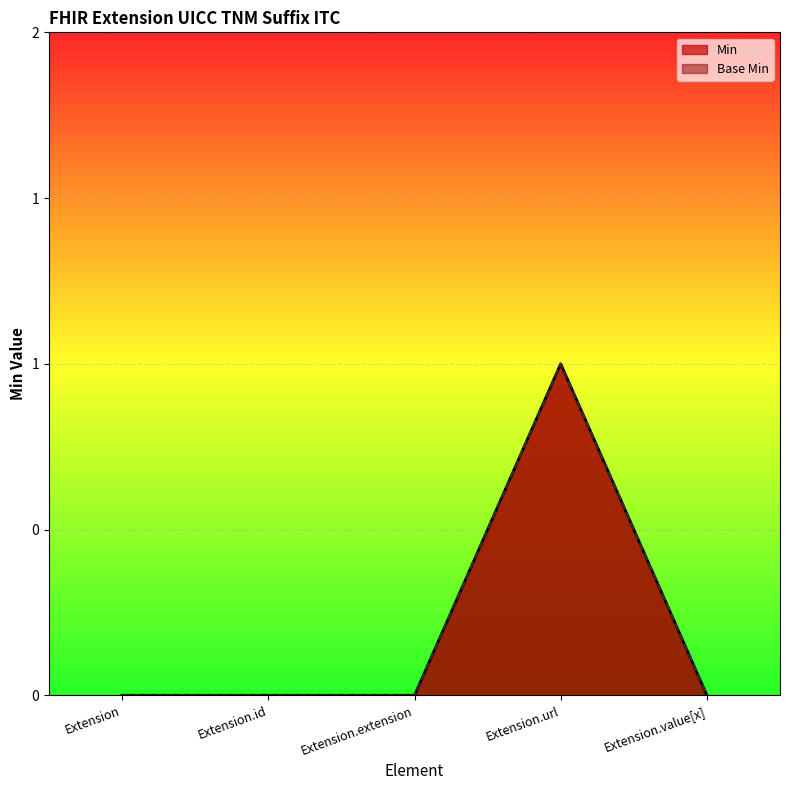

How many Min values are between 0 and 1?

5